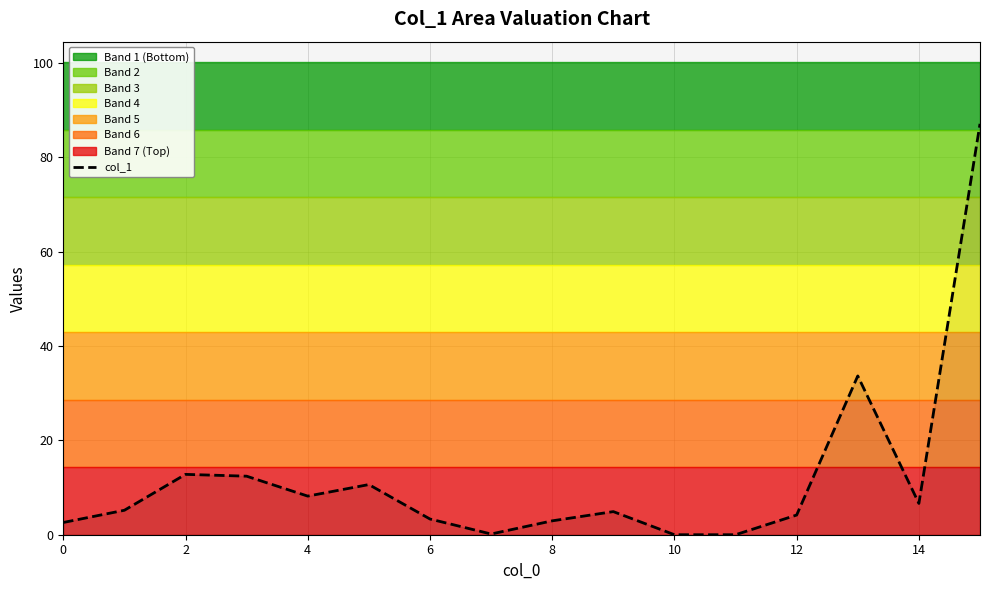

Reading left to right, list all the values displayed in this chart.

2.6	5.2	12.8	12.4	8.2	10.6	3.3	0.2	2.9	4.9	0.0	0.0	4.2	33.7	6.6	87.1